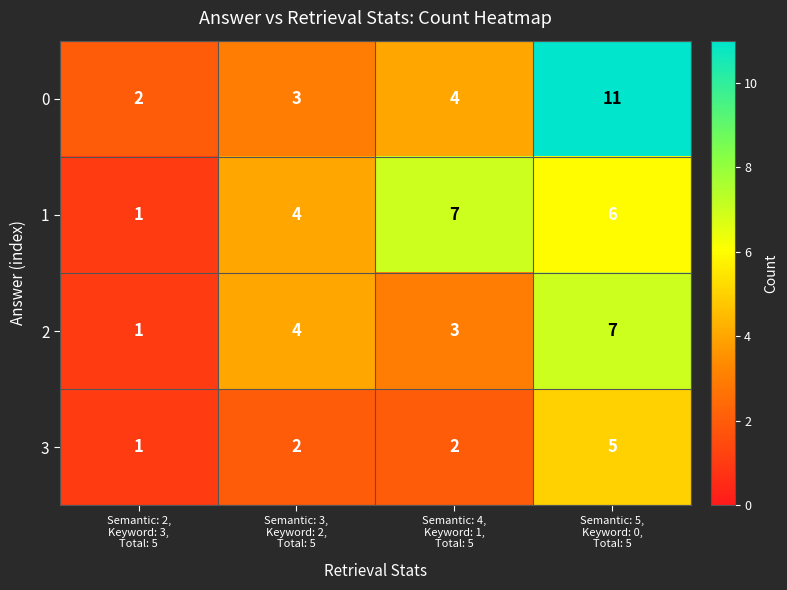

How many data points does each series have?

4